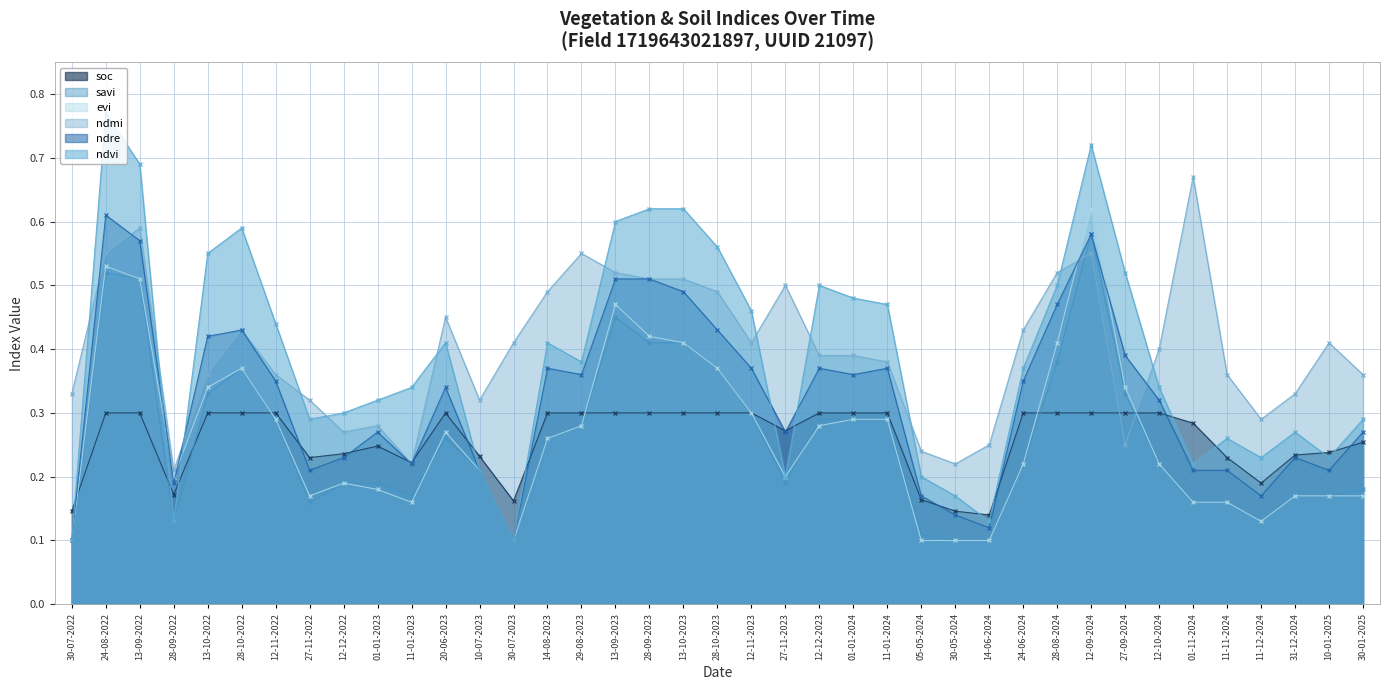

The ndmi series shows 0.8 at 29-08-2023. True or false?

False